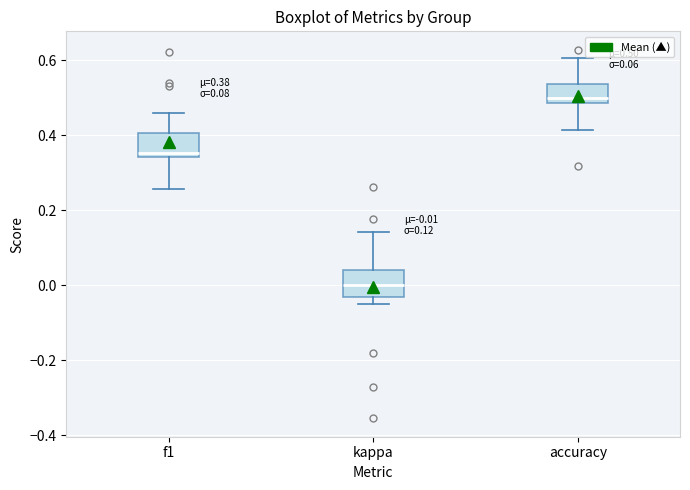

Which box's median line is the lowest?

kappa